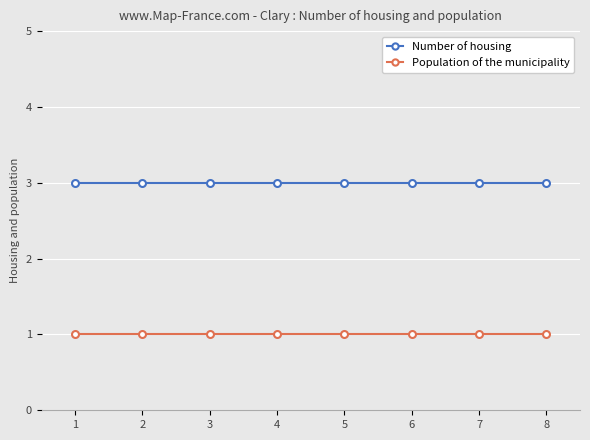

How many lines are shown in the chart?

2